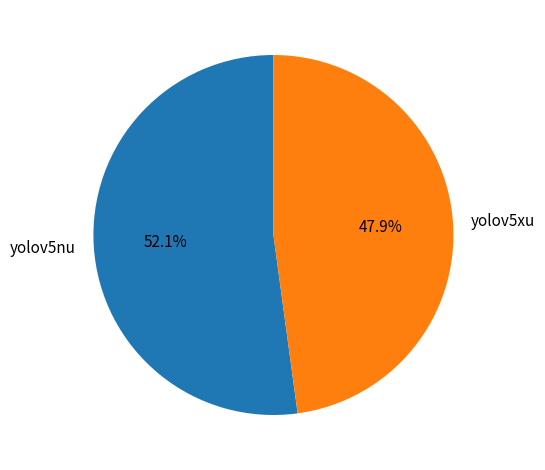

Rank the categories by value from lowest to highest.

yolov5xu, yolov5nu